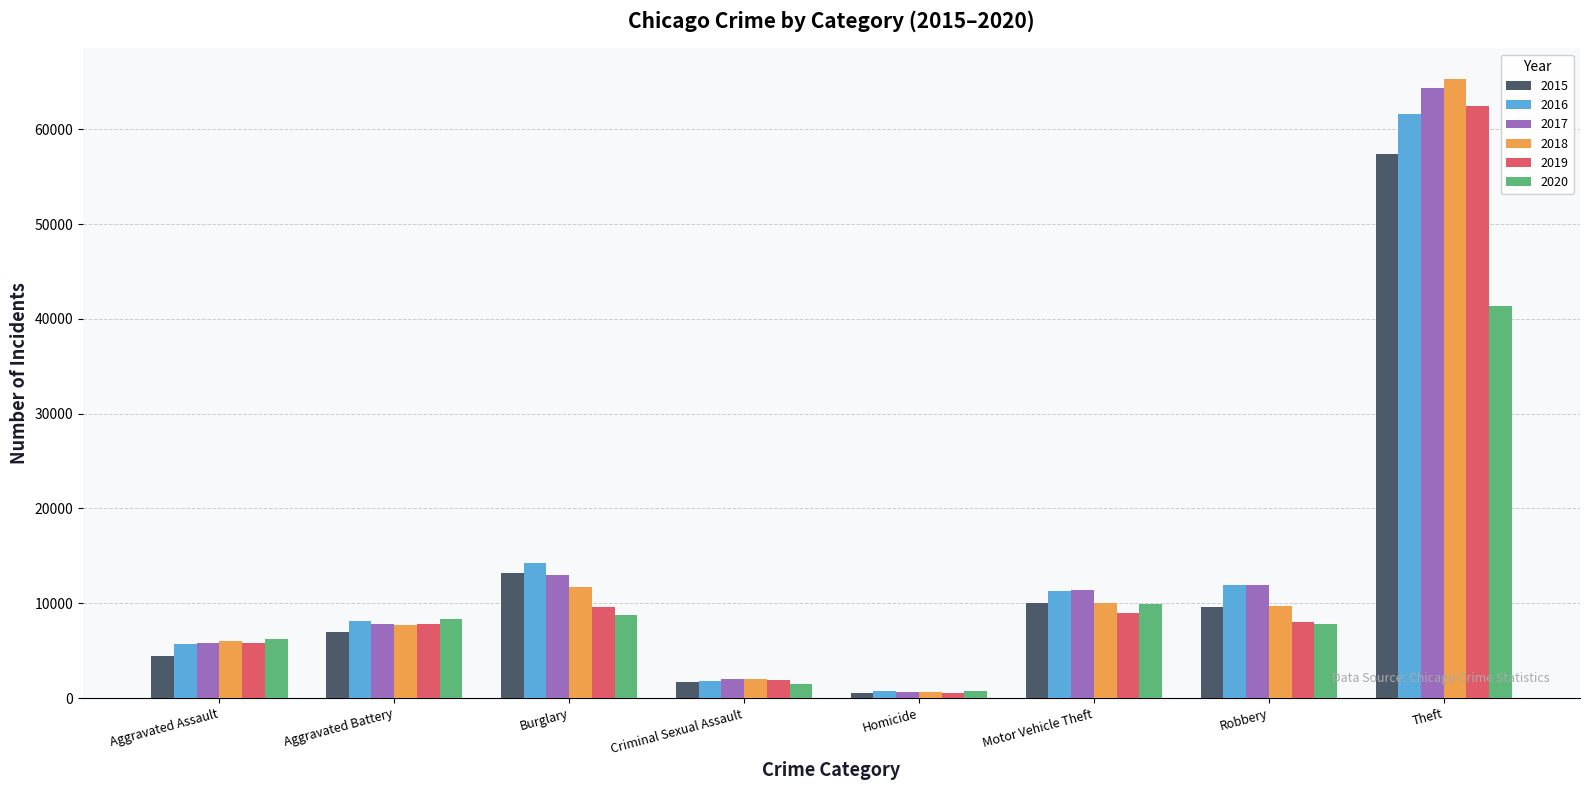

Rank the series by their maximum value, from lowest to highest.

2020, 2015, 2016, 2019, 2017, 2018